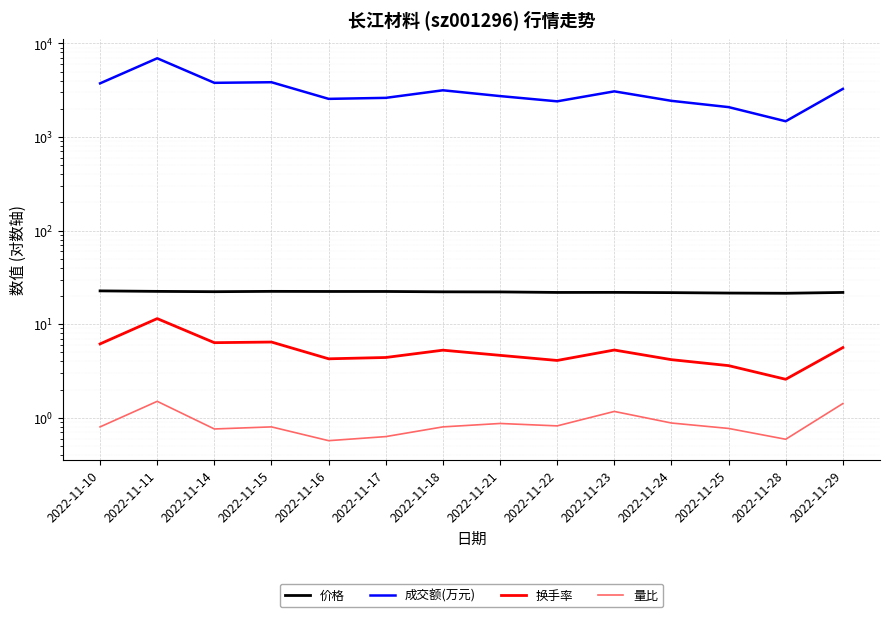

At which label is 价格 closest to 22?

2022-11-23